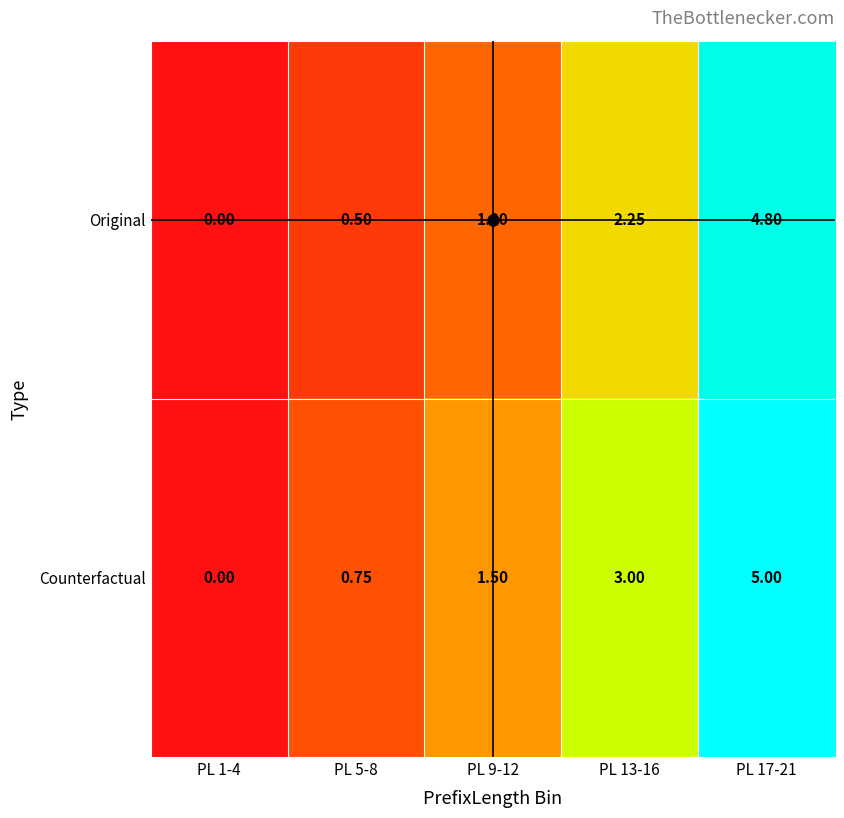

Which series changed the most between PL 9-12 and PL 17-21?

Original